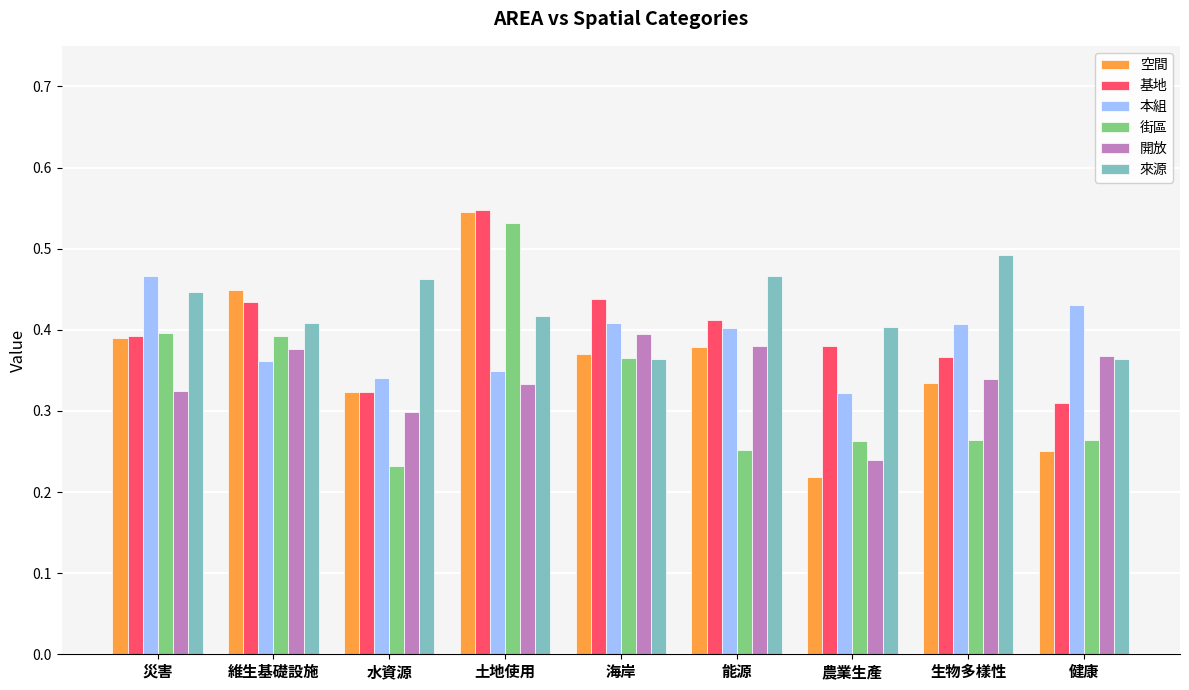

What is the sum of the 空間 values at 維生基礎設施 and 災害?

0.8